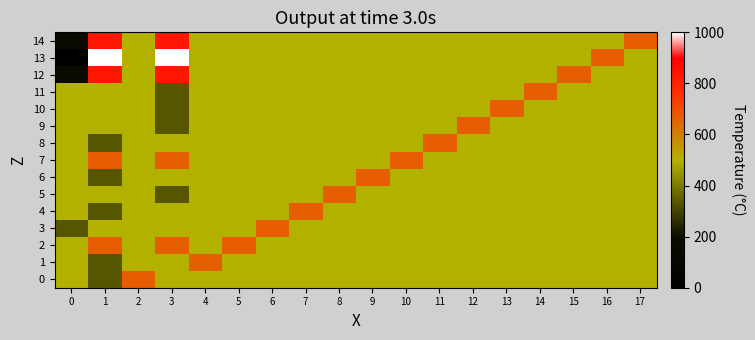

At which category is the sum across all series the highest?

3